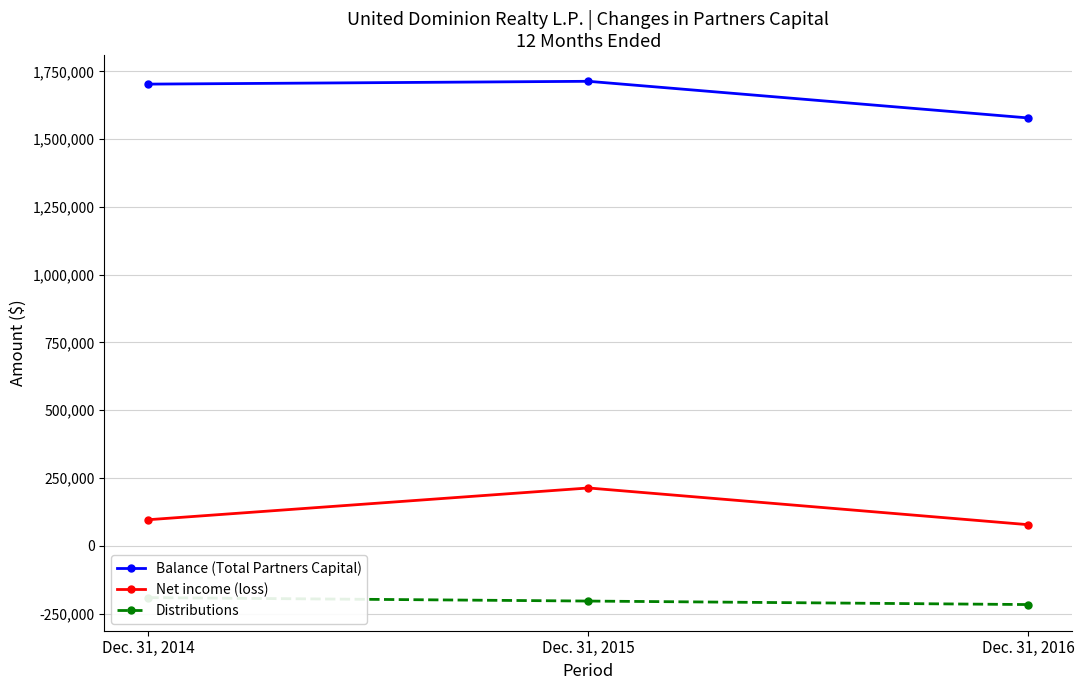

At how many categories does at least one series exceed 290633?

3